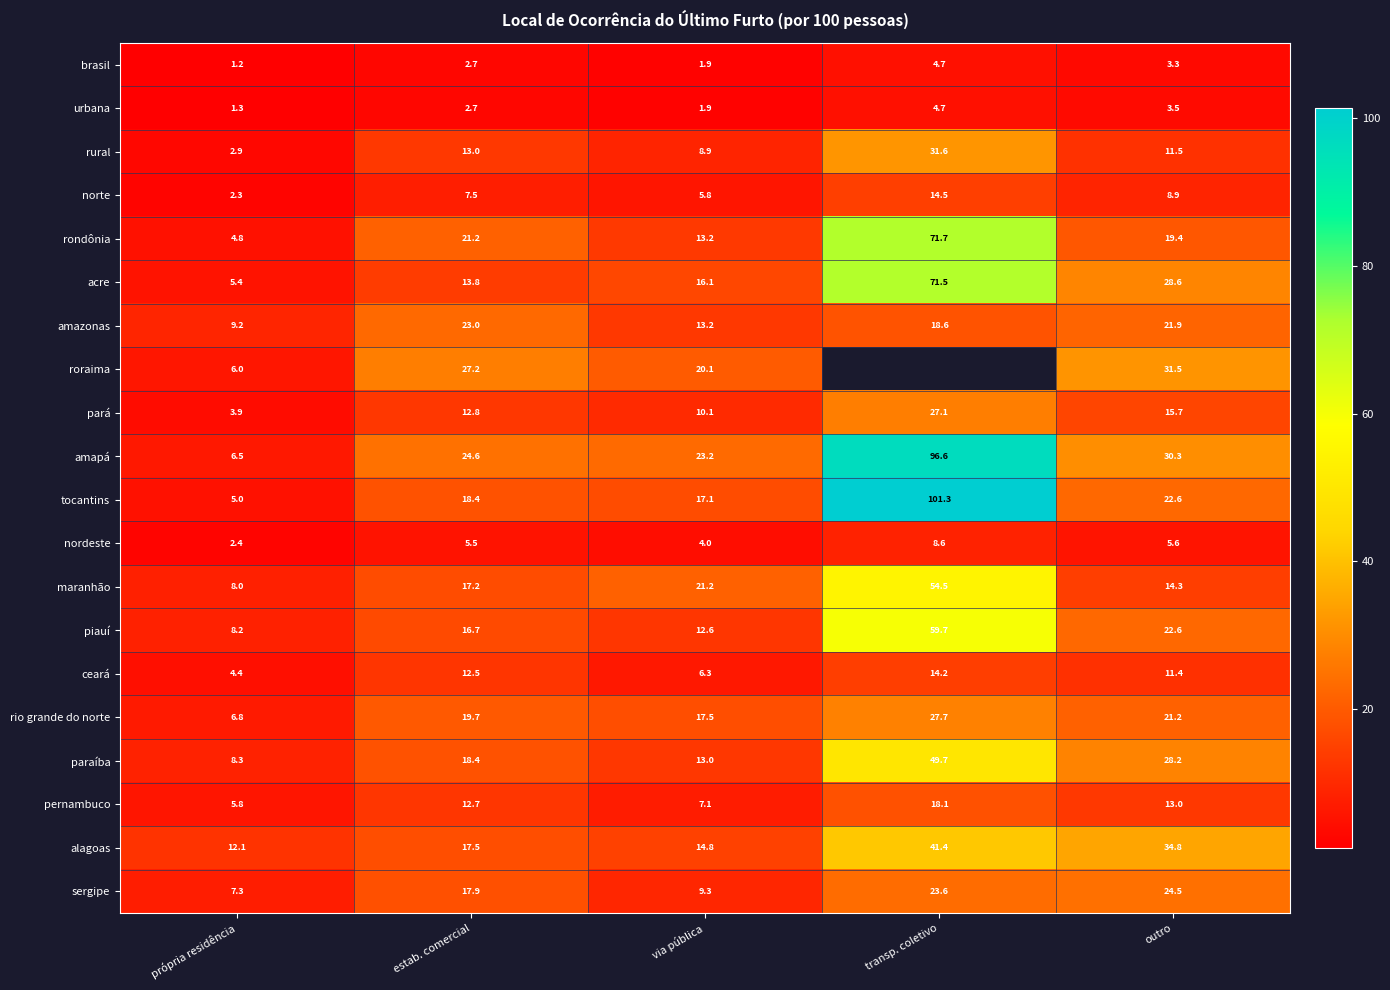

At how many categories does at least one series exceed 56?

1